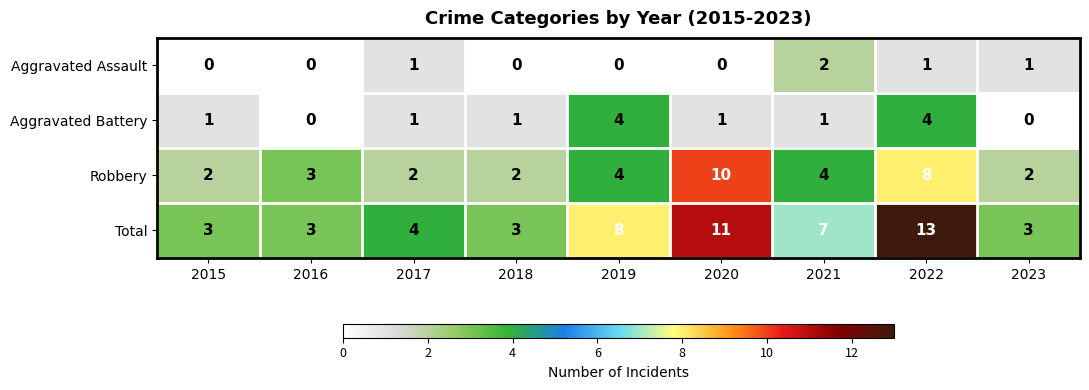

At which category is the sum across all series the highest?

2022